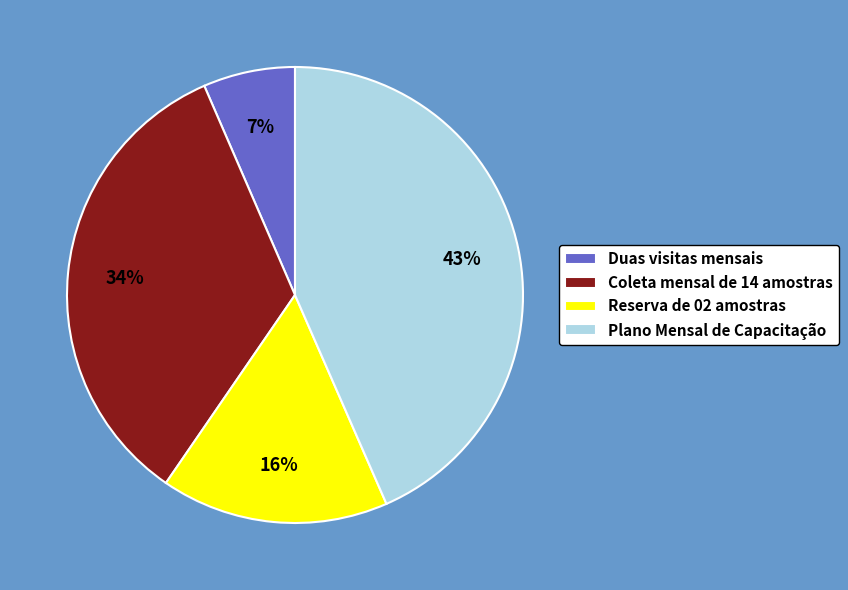

Is it true that Plano Mensal de Capacitação is 43% of the pie?

True